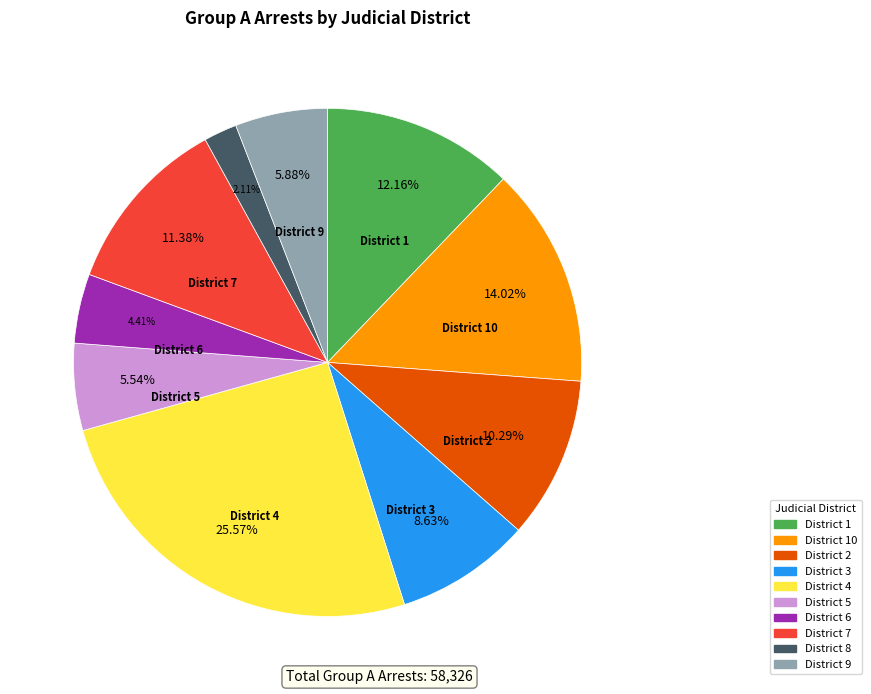

Approximately how many times larger is the value at District 2 compared to District 9?

1.8